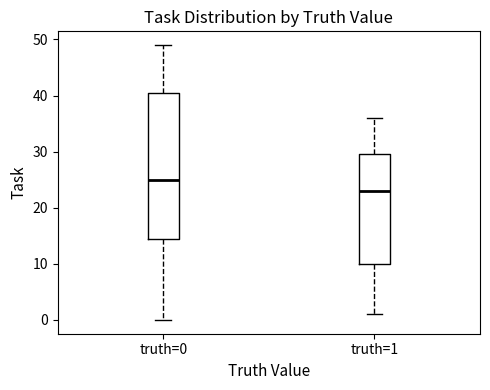

Reading left to right, transcribe this box plot: for each box, give where its median line is, the range the box spans, and where its two whiskers end, as read against the y-axis. The values are not printed on the chart, so give them approximately, as read against the axis.

truth=0: median 25, box 15 to 41, whiskers 0 to 49
truth=1: median 23, box 10 to 30, whiskers 1 to 36